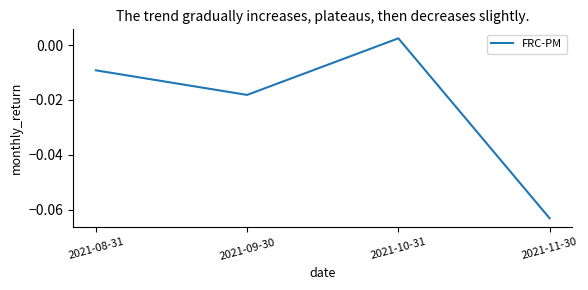

True or false: the data has more than 2 interior local peaks.

False